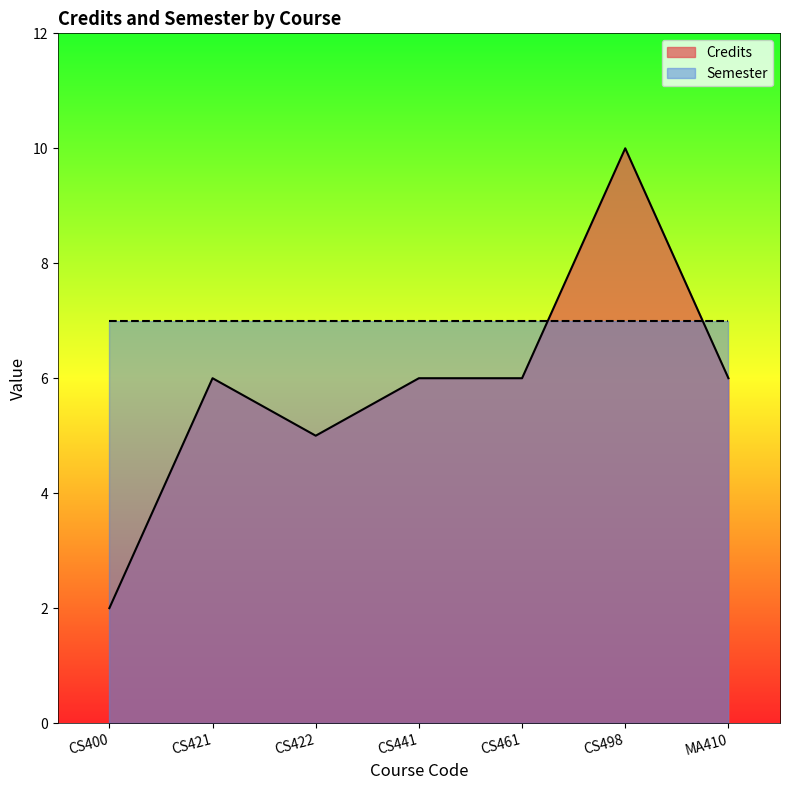

True or false: there are more than 1 points higher than both neighbors.

True